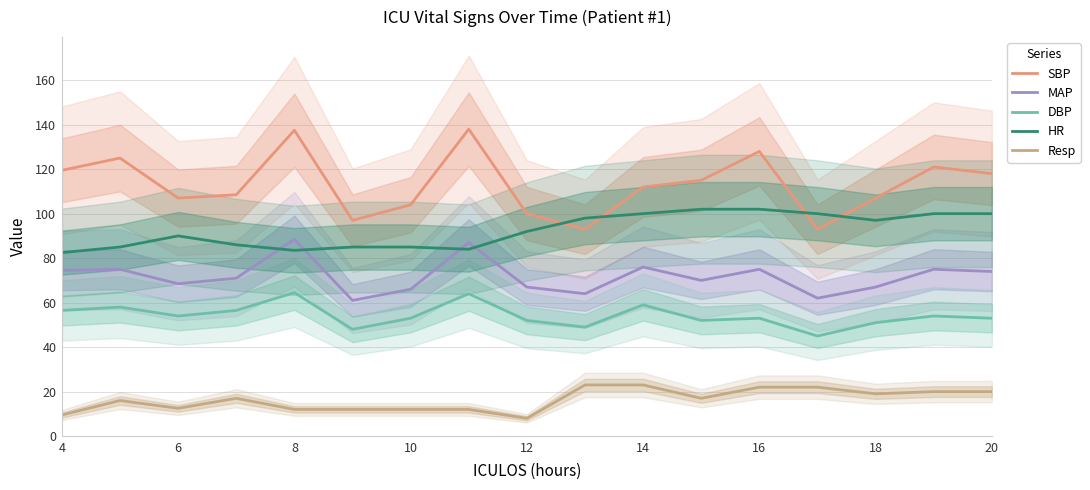

What is the value of the SBP point at the 7th from the left?

104.0